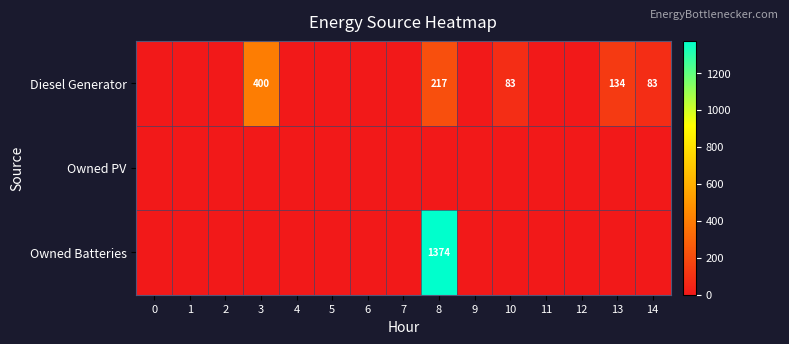

The Diesel Generator series shows 205 at 13. True or false?

False